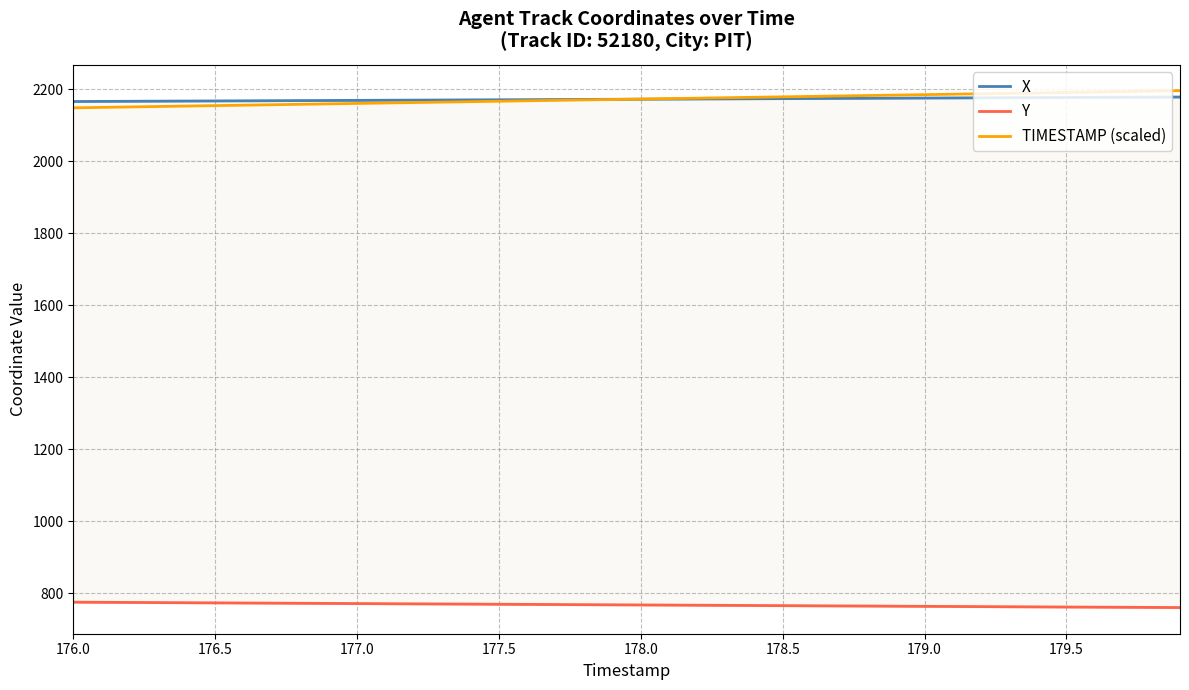

Is it true that TIMESTAMP (scaled) equals 1337.2 at 178.5?

False